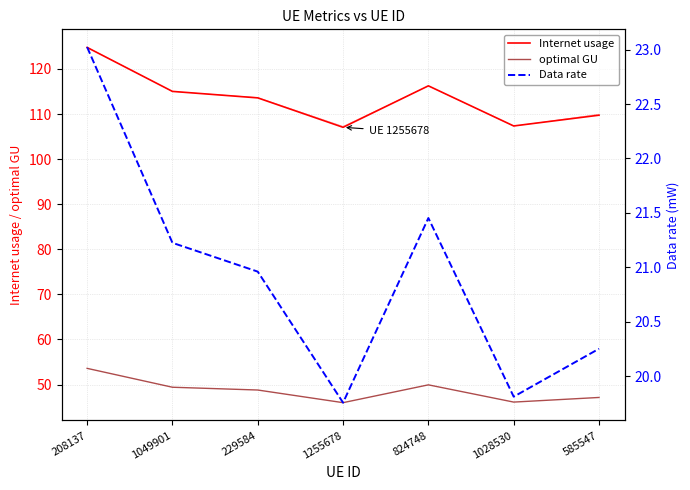

What is the sum of the optimal GU values at 1028530 and 824748?

96.1